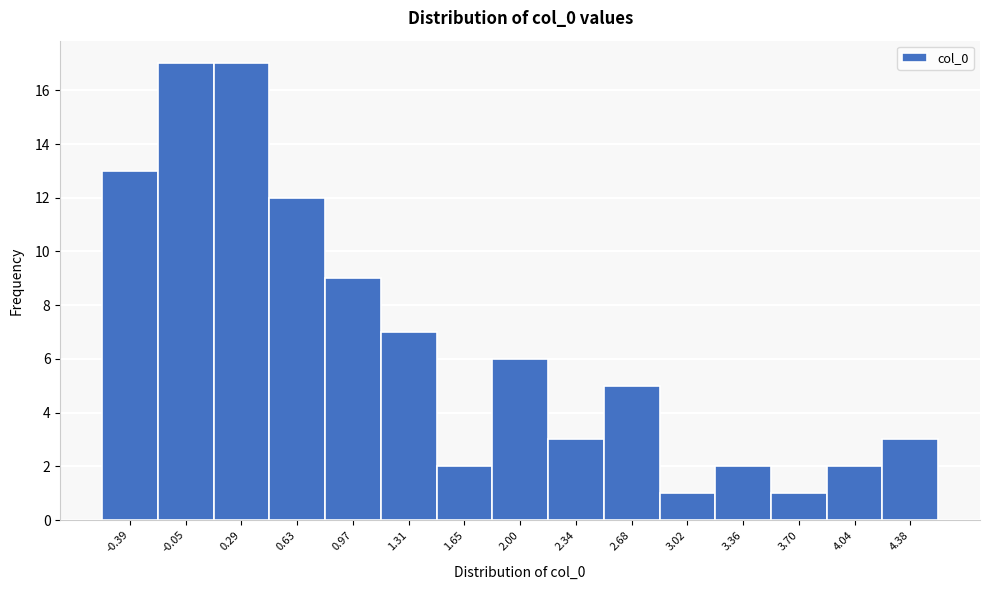

Reading left to right, list every bar in this chart as the range it spans on the x-axis followed by its height. Neither the bar edges nor the heights are printed on the chart, so give them approximately, as read against the axes.

-0.55 to -0.20: 13
-0.20 to 0.10: 17
0.10 to 0.45: 17
0.45 to 0.80: 12
0.80 to 1.15: 9
1.15 to 1.50: 7
1.50 to 1.80: 2
1.80 to 2.15: 6
2.15 to 2.50: 3
2.50 to 2.85: 5
2.85 to 3.20: 1
3.20 to 3.55: 2
3.55 to 3.85: 1
3.85 to 4.20: 2
4.20 to 4.55: 3